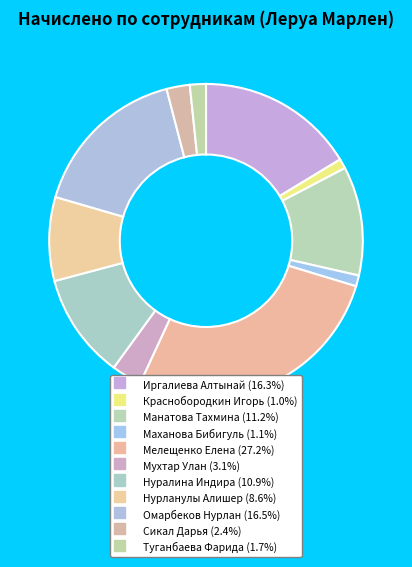

How many segments does this pie chart have?

11